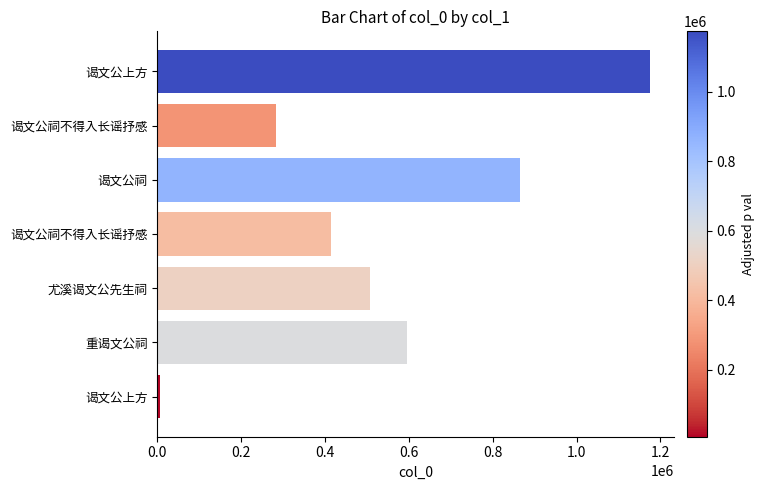

How many bars are there in total?

7